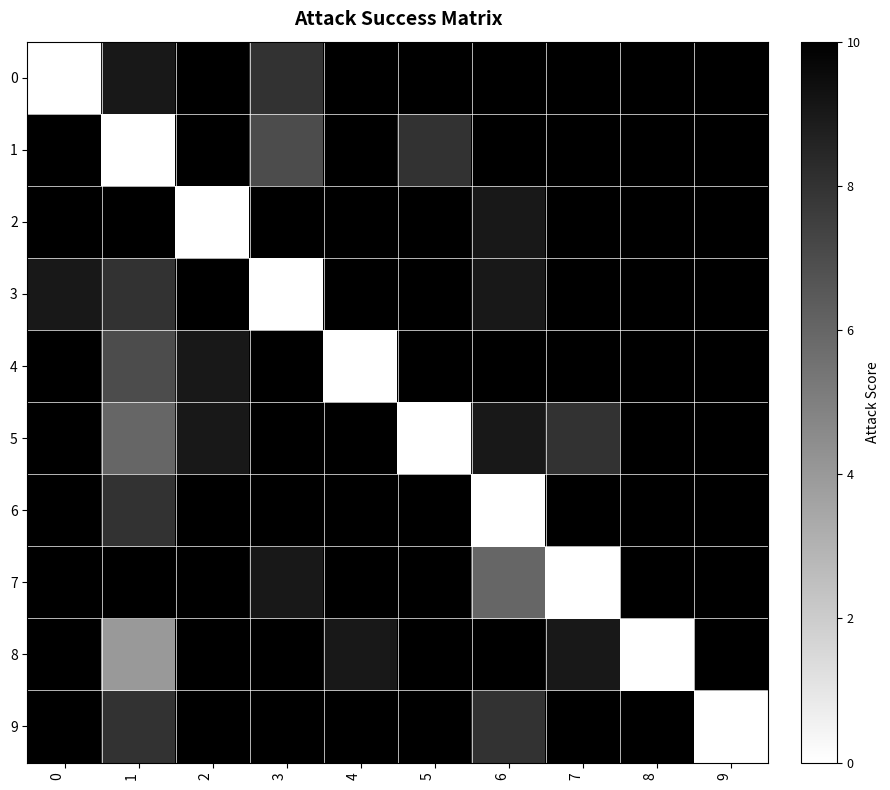

Which has a higher value, 2 or 0?

2